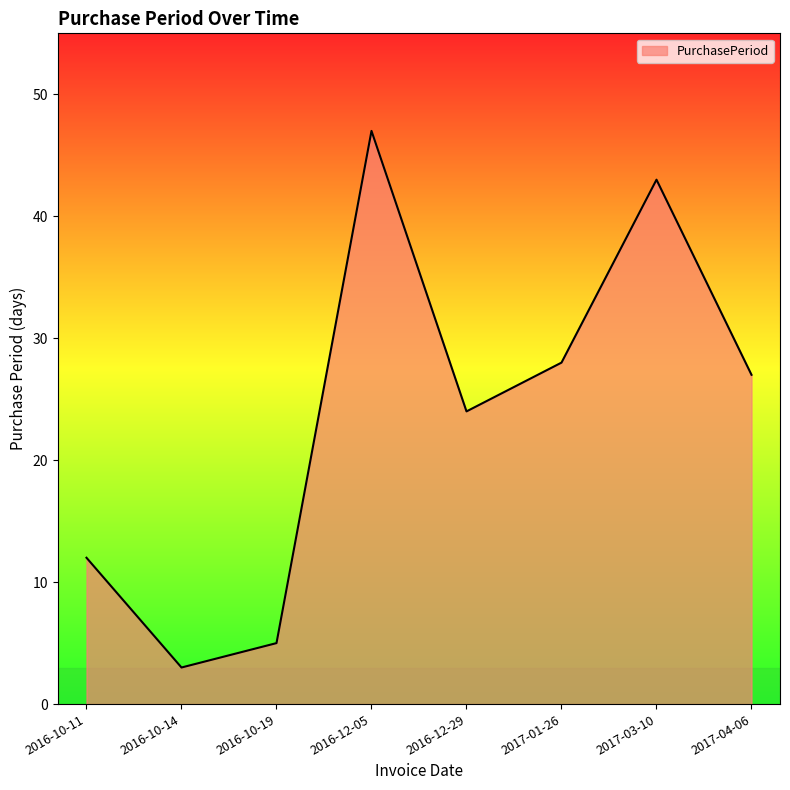

What is the difference between the maximum and minimum values?

44